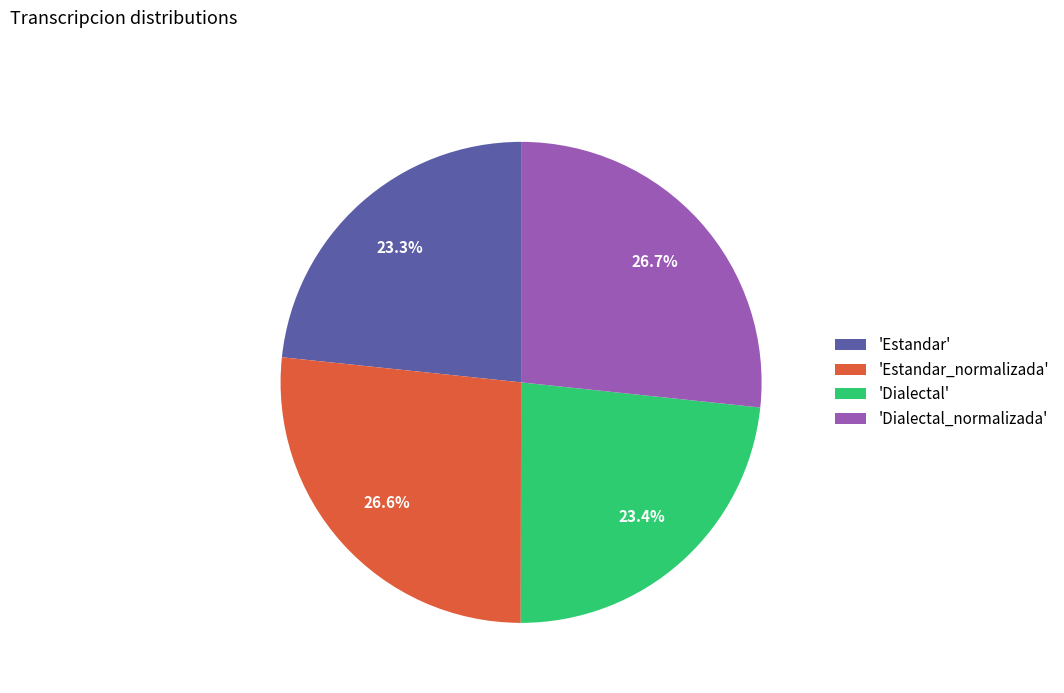

Count the number of slices in the pie.

4